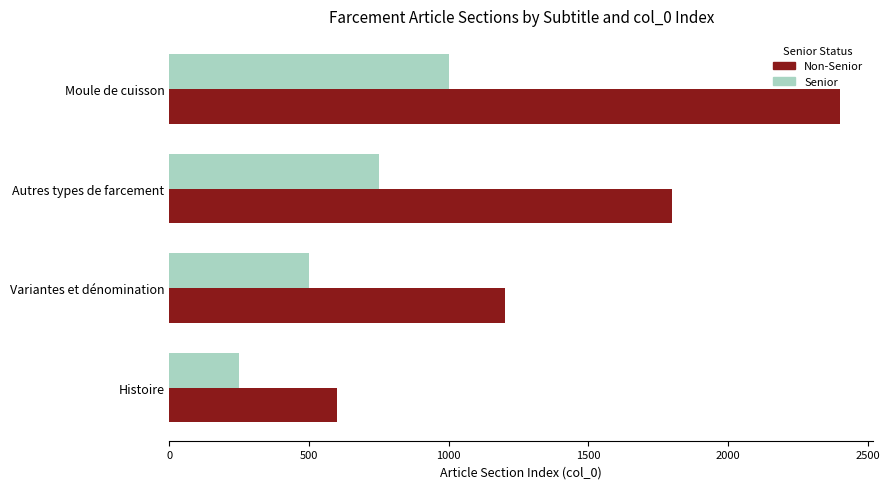

Which series changed the most between Histoire and Moule de cuisson?

Non-Senior